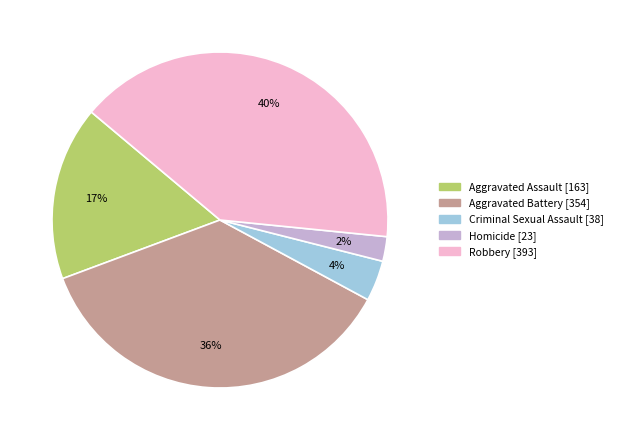

What percentage is the Aggravated Assault slice, to the nearest percent?

17%